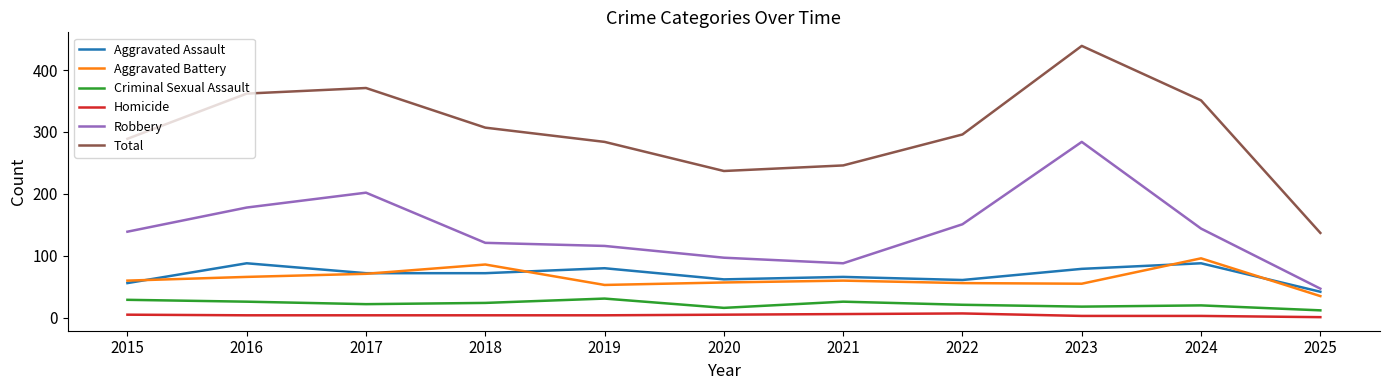

True or false: Total and Homicide cross at least once.

False